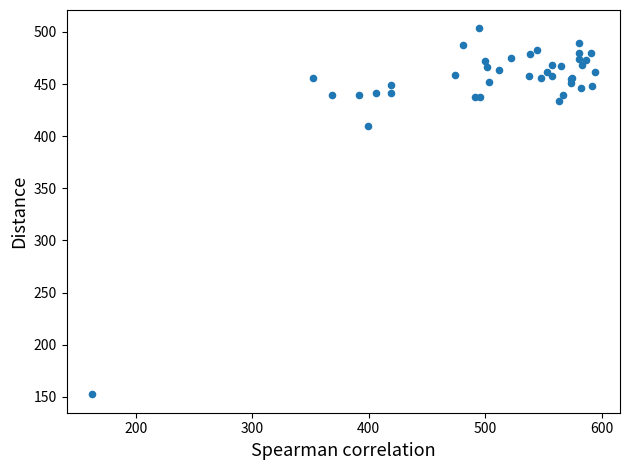

What Y value in the scatter plot is closest to 327?

409.4